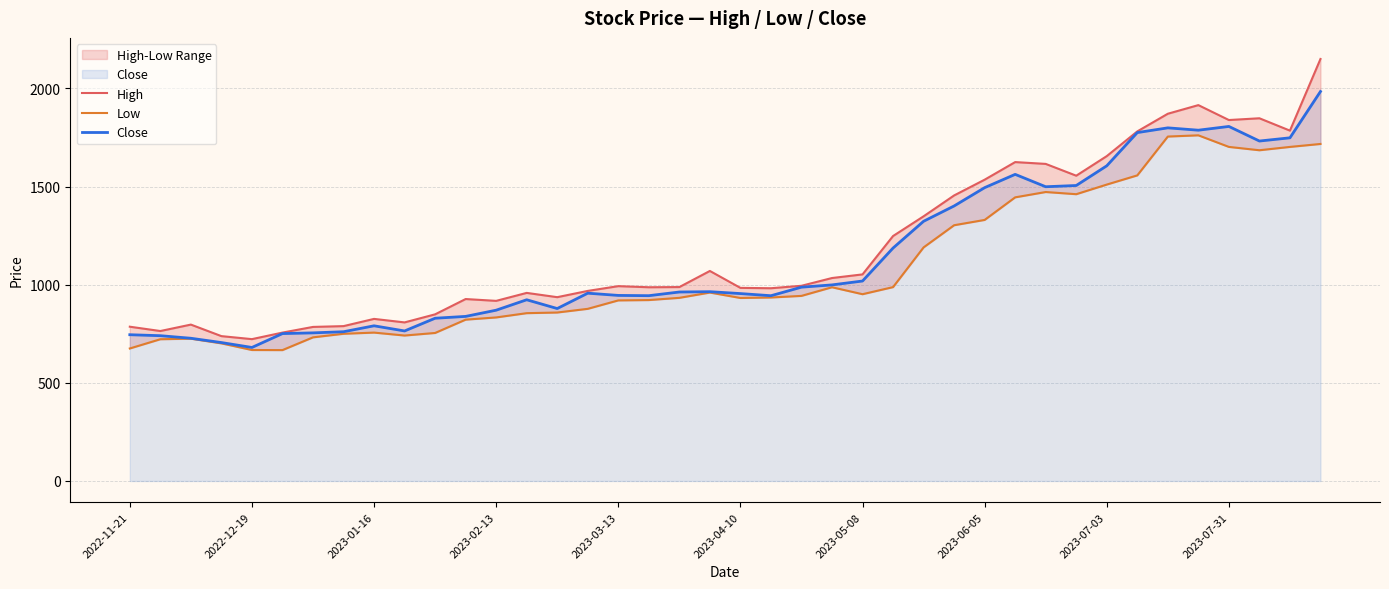

Rank the series by their maximum value, from lowest to highest.

Low, Close, High